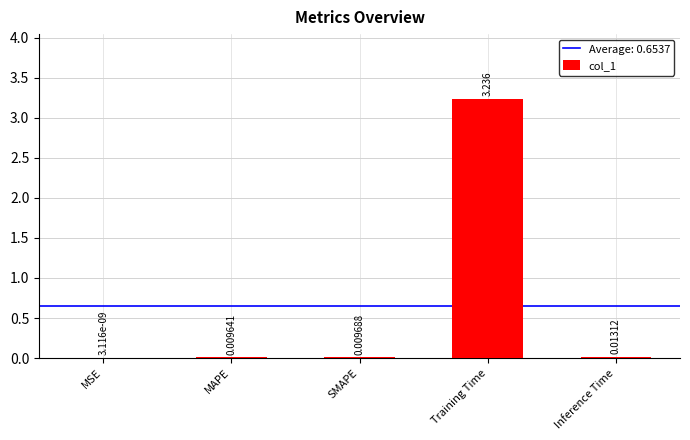

Which has a higher value, SMAPE or MAPE?

SMAPE